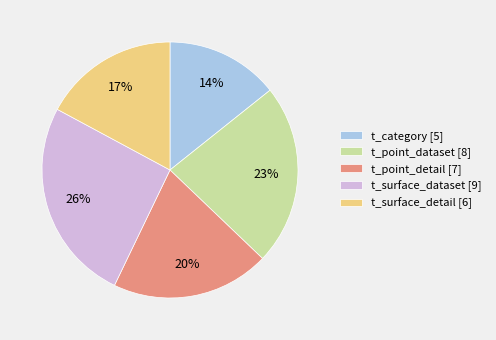

Do t_point_dataset [8] and t_surface_dataset [9] together represent more than half of the pie?

No